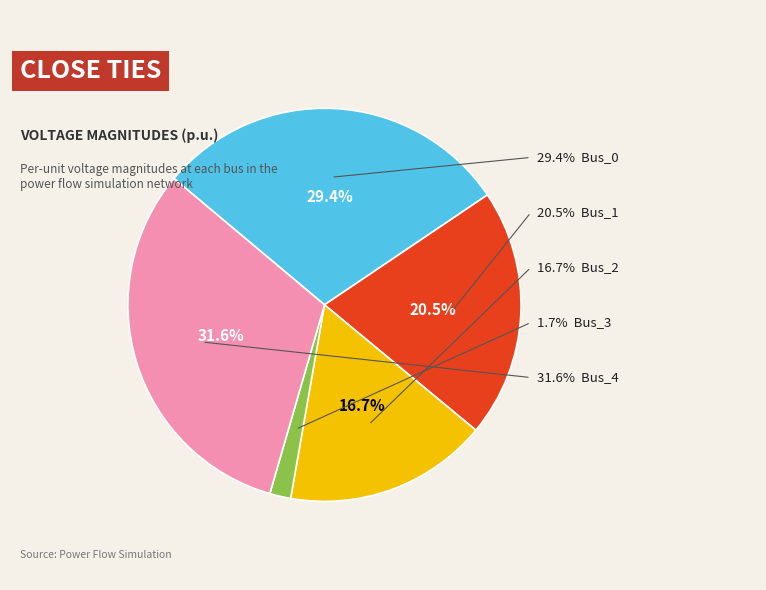

The Bus_3 slice represents 2% of the pie. True or false?

True